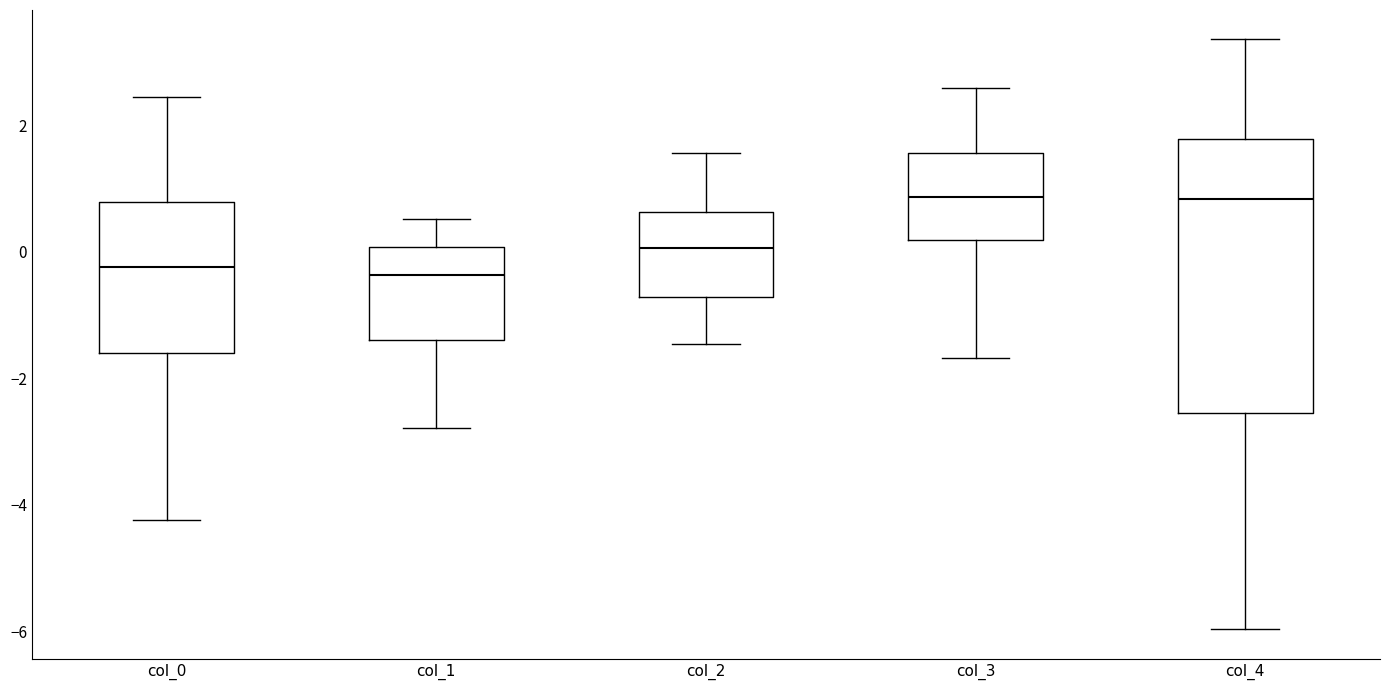

Reading left to right, transcribe this box plot: for each box, give where its median line is, the range the box spans, and where its two whiskers end, as read against the y-axis. The values are not printed on the chart, so give them approximately, as read against the axis.

col_0: median -0.2, box -1.6 to 0.8, whiskers -4.2 to 2.4
col_1: median -0.4, box -1.4 to 0.0, whiskers -2.8 to 0.6
col_2: median 0.0, box -0.8 to 0.6, whiskers -1.4 to 1.6
col_3: median 0.8, box 0.2 to 1.6, whiskers -1.6 to 2.6
col_4: median 0.8, box -2.6 to 1.8, whiskers -6.0 to 3.4